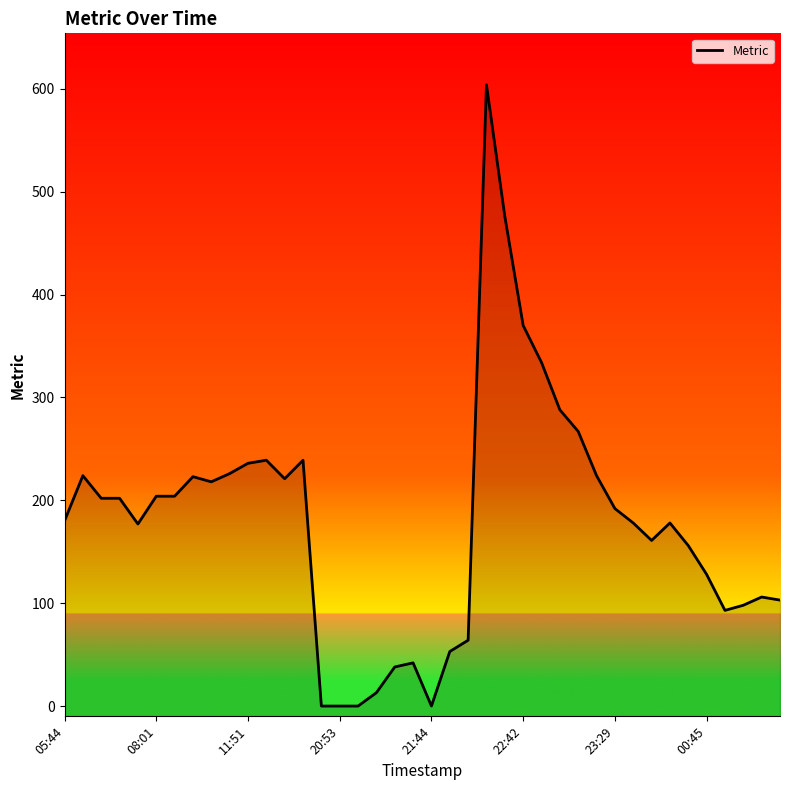

The value at 23:29 is 287. True or false?

False